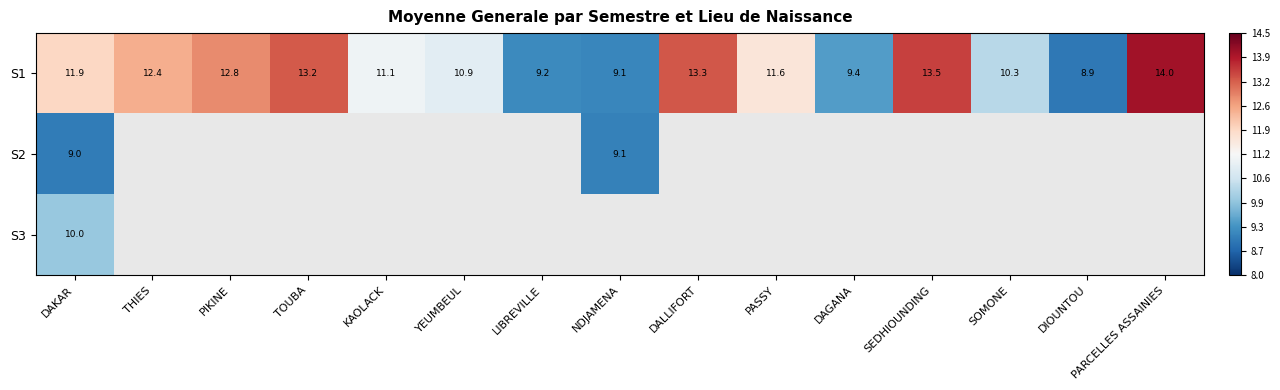

The S1 series shows 4.4 at DIOUNTOU. True or false?

False